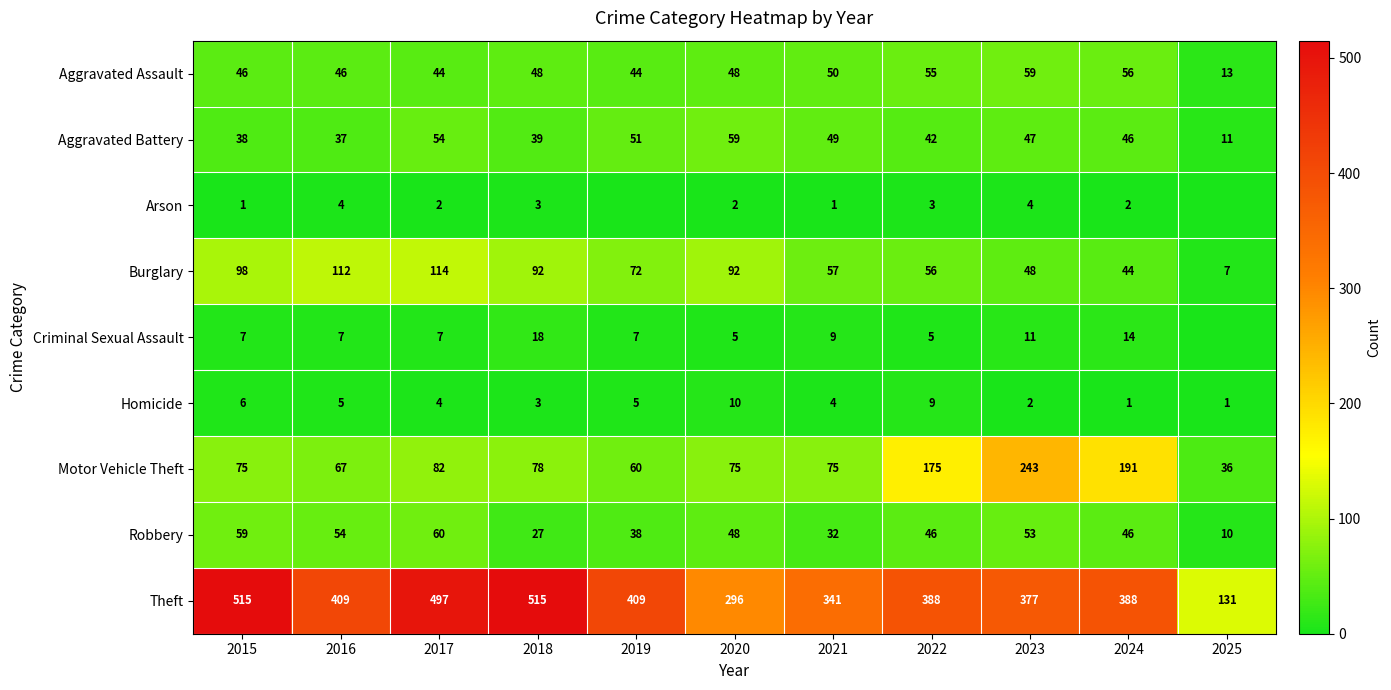

What is the minimum value for Theft?

131